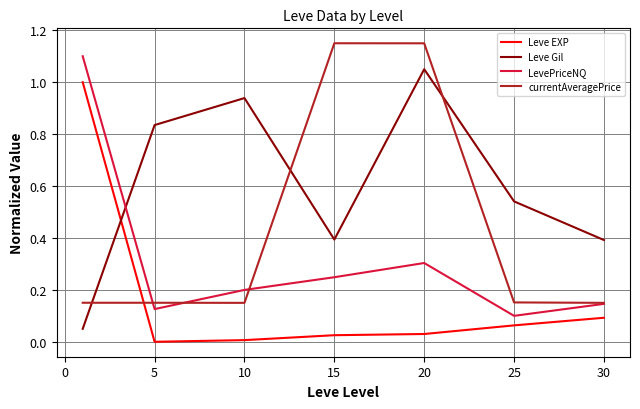

True or false: LevePriceNQ has more than 1 points higher than both neighbors.

False